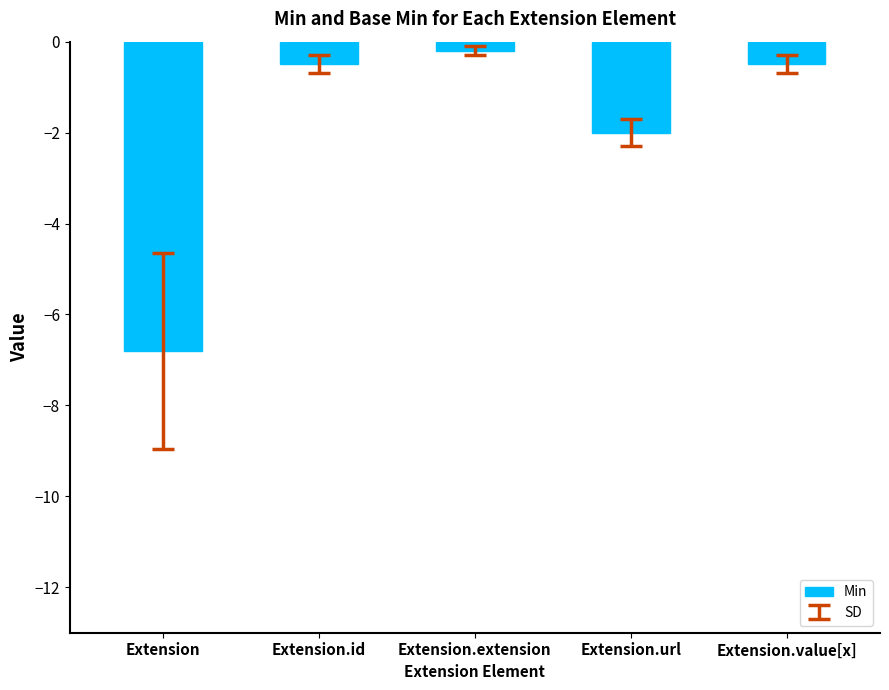

Where is the data nearest to the value -3?

Extension.url